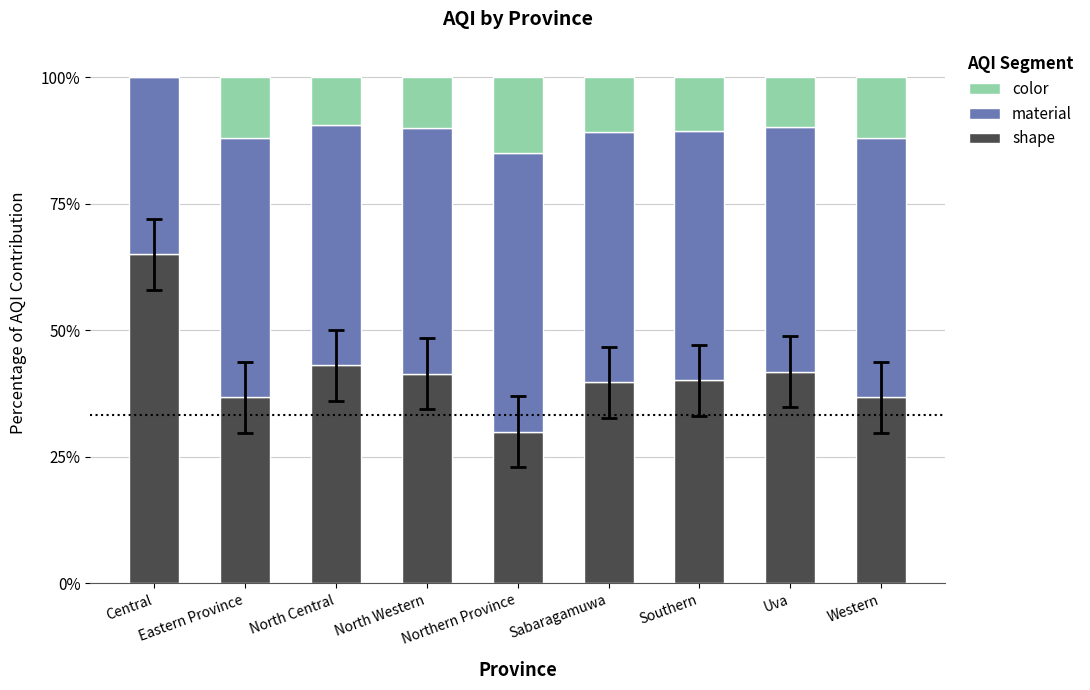

How many data points does each series have?

9